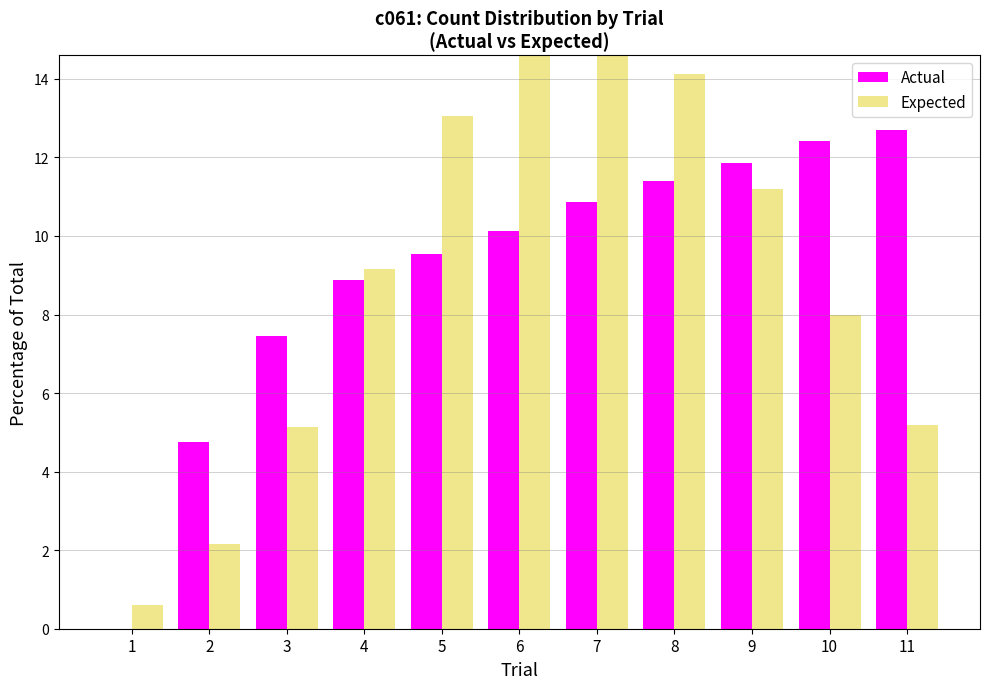

How many data points does each series have?

11